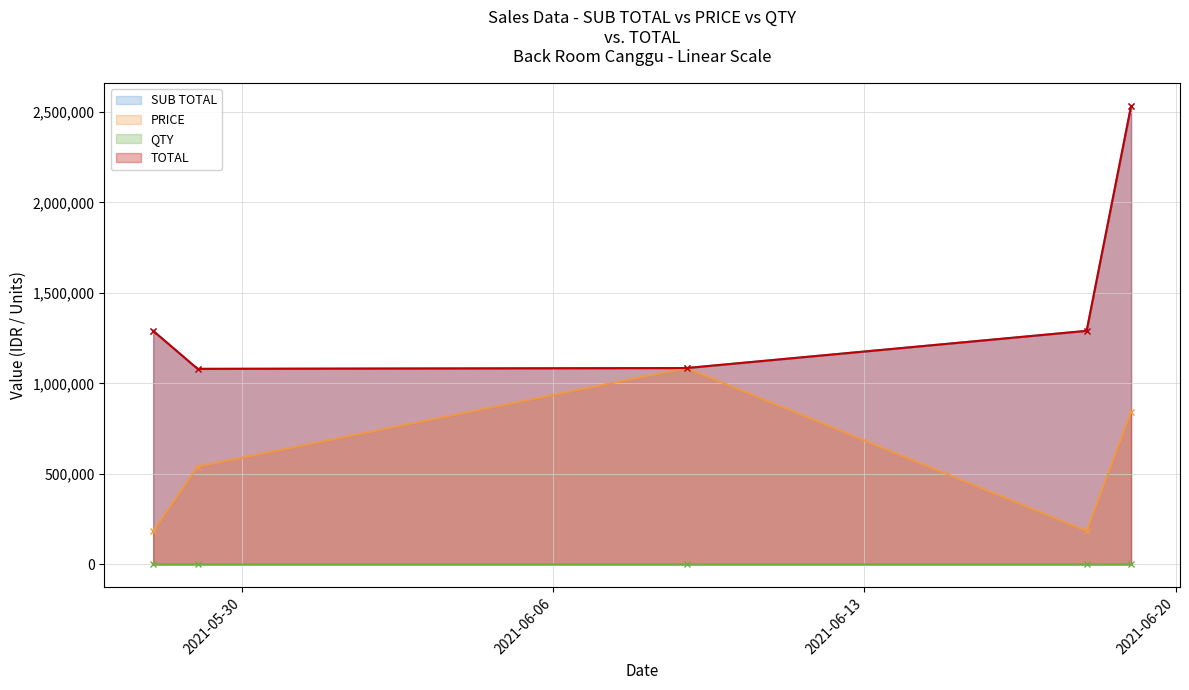

True or false: QTY has more than 1 points higher than both neighbors.

False